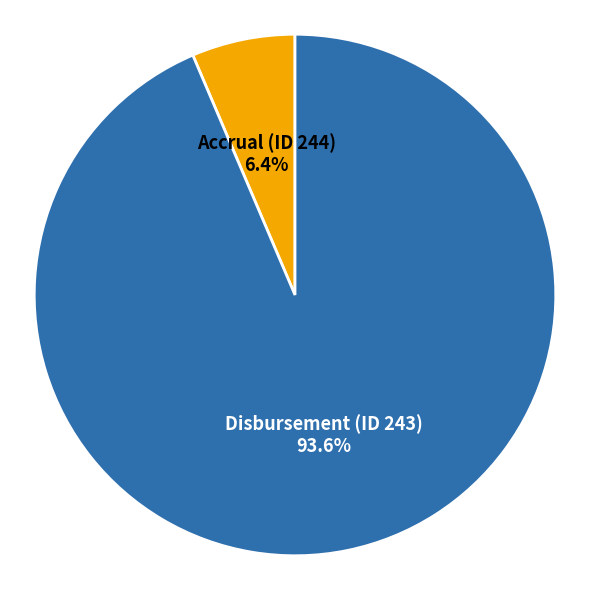

Is it true that Disbursement (ID 243) is 80% of the pie?

False